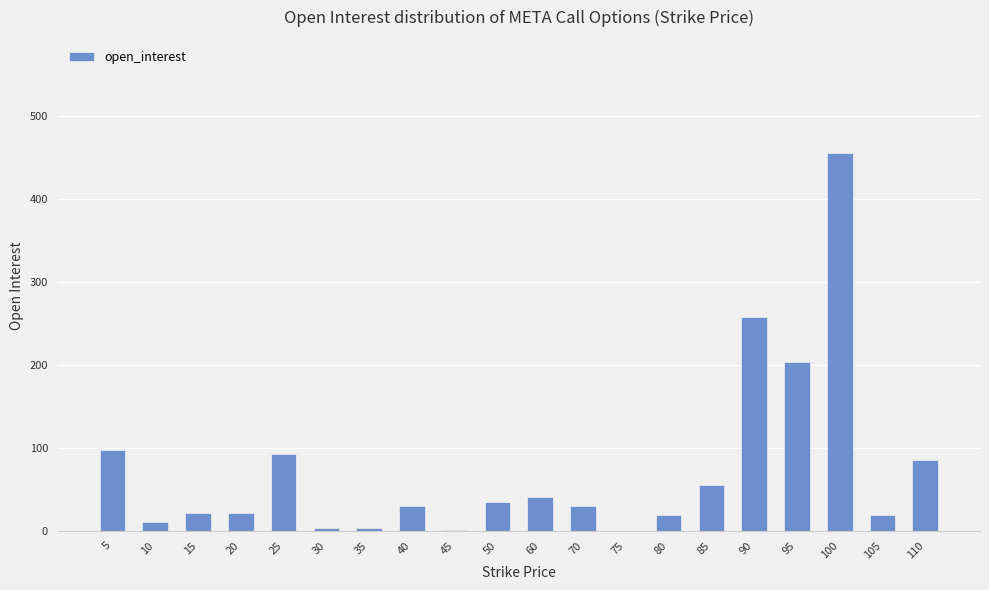

Where is the data nearest to the value 227?

95